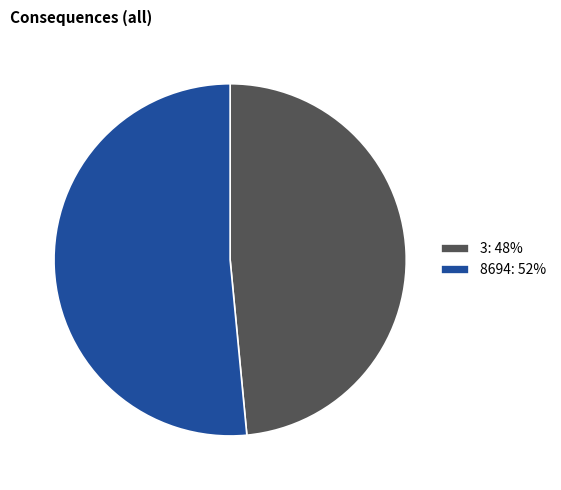

The 3 slice represents 59% of the pie. True or false?

False